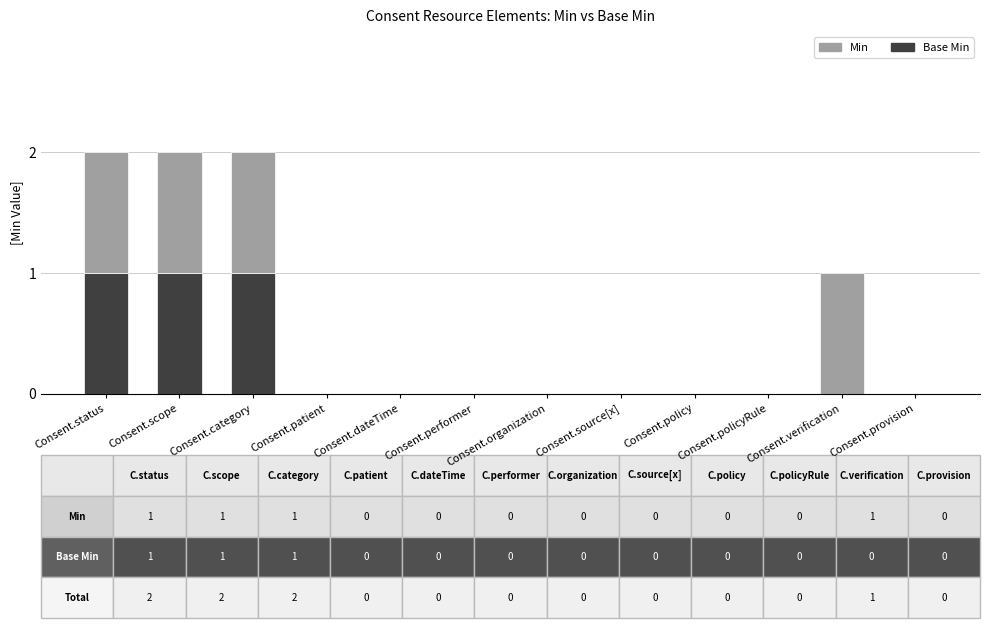

Are the bars grouped side by side (vs. stacked)?

No